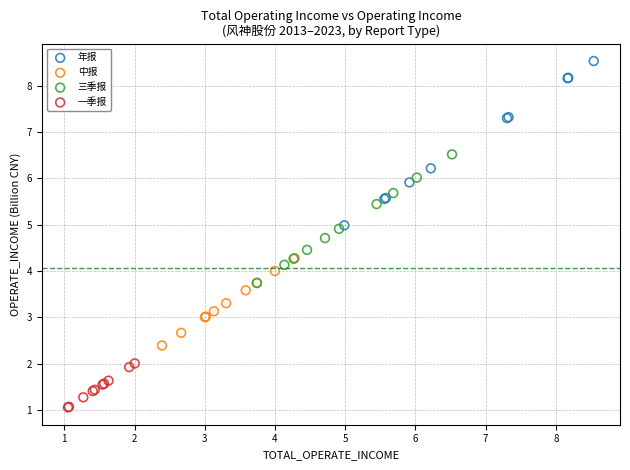

Which series reaches the minimum Y coordinate?

一季报